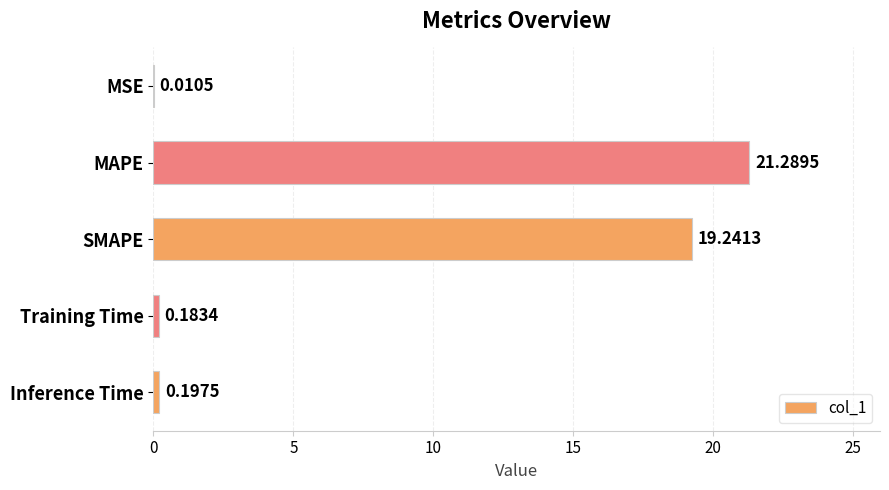

What is the sum of all values?

40.9